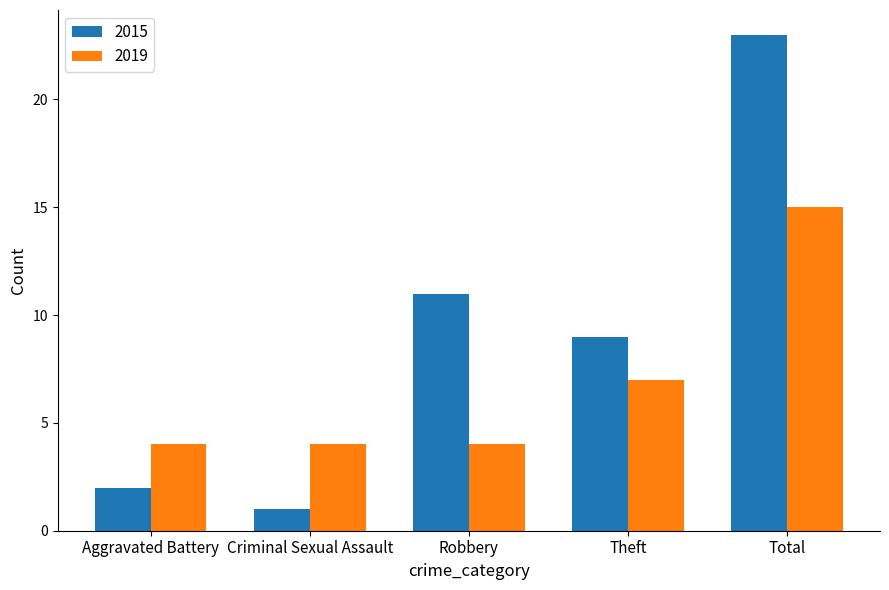

What is the total value across all series at Criminal Sexual Assault?

5